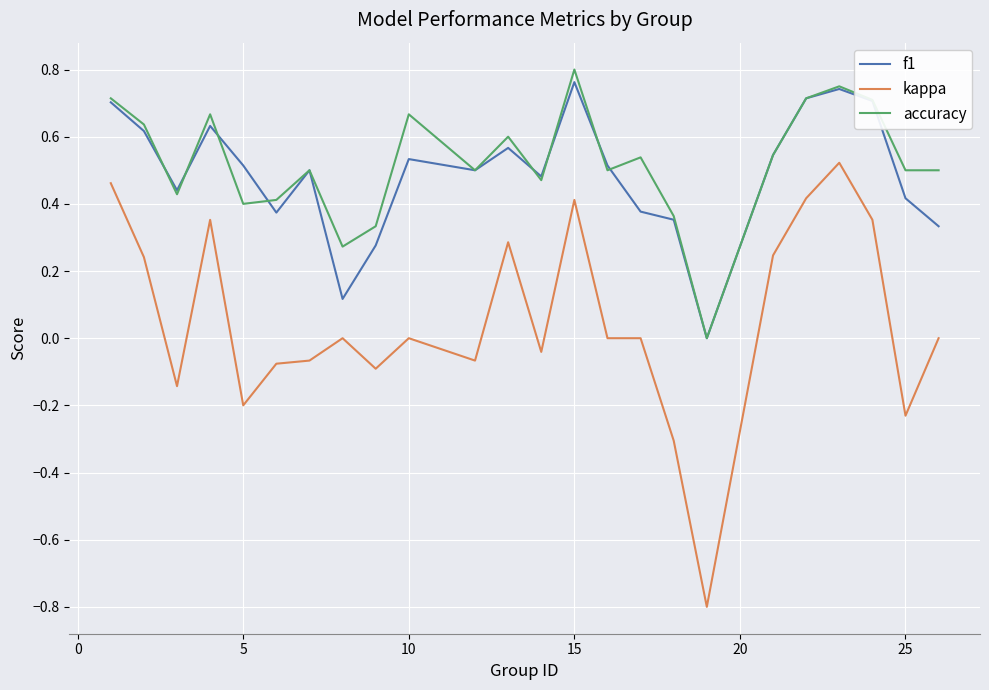

What is the smallest value displayed?

-0.8